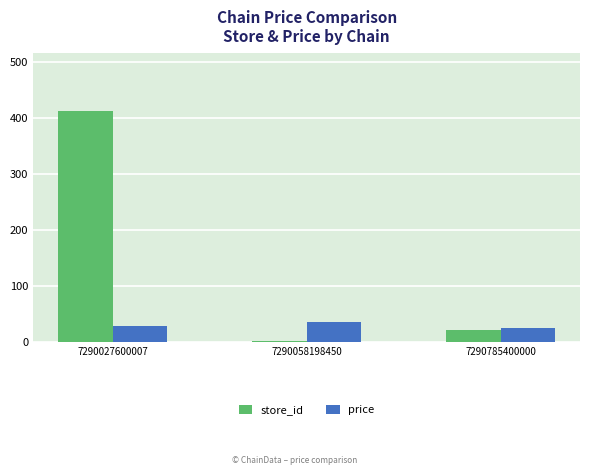

Which category has the highest value in the store_id series?

7290027600007